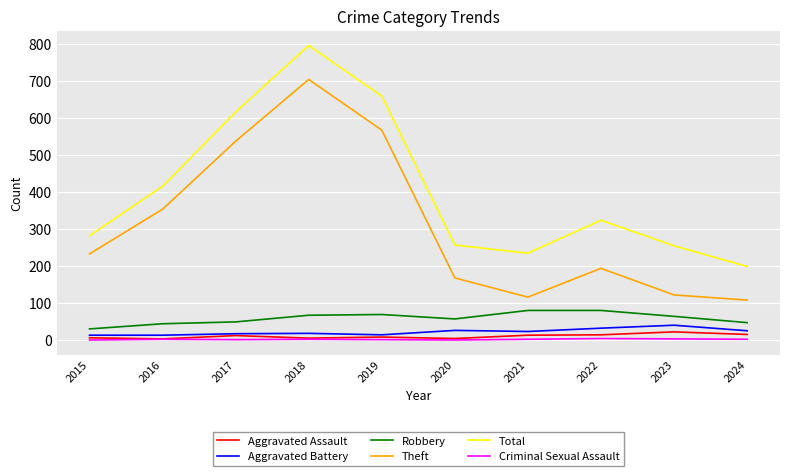

Which series changed the most between 2016 and 2022?

Theft